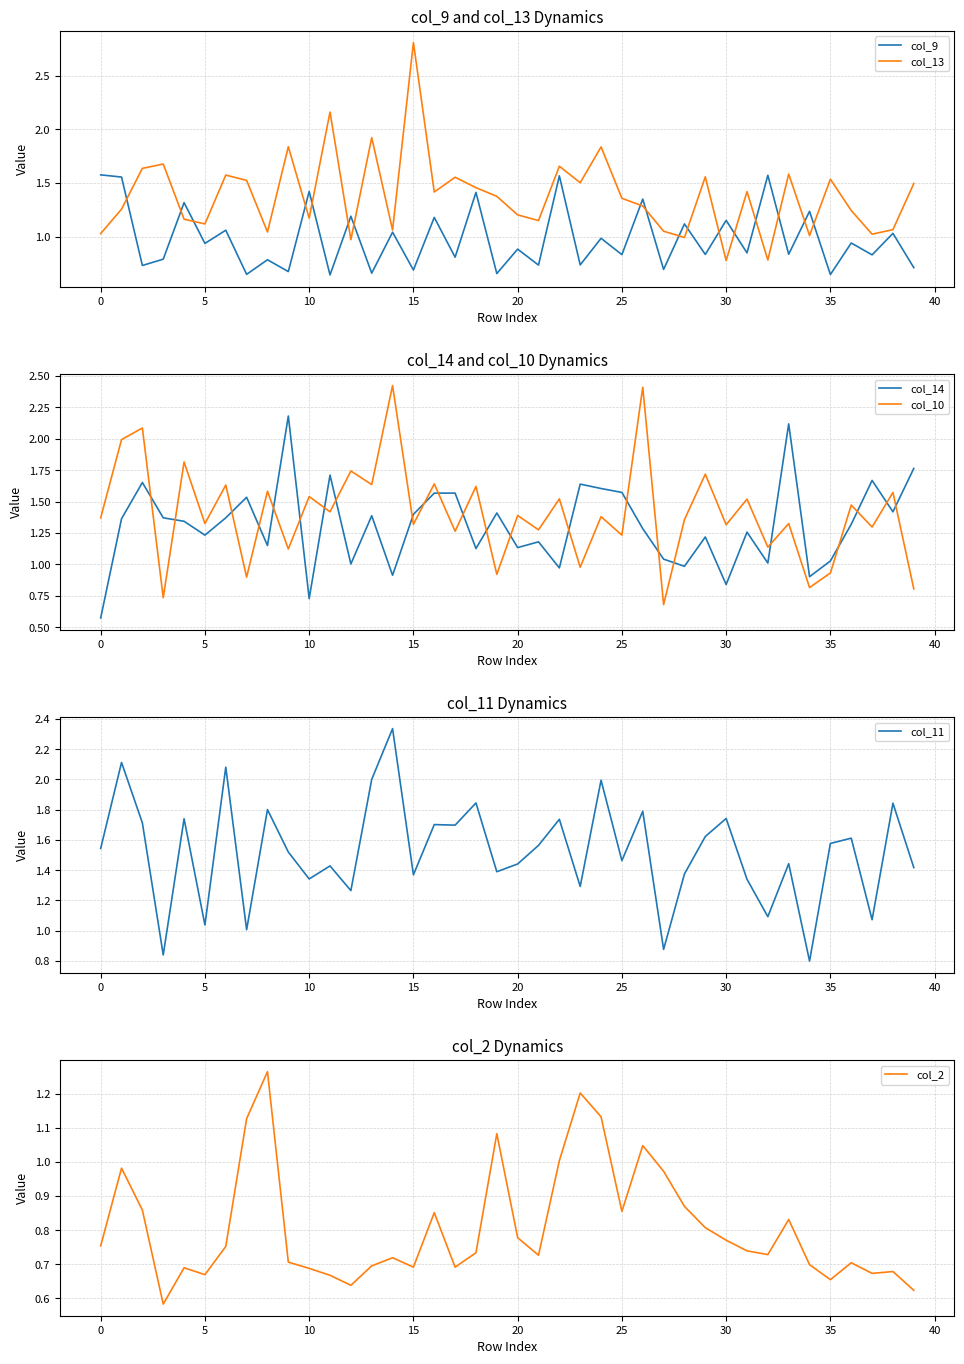

Which category has the highest value in the col_13 series?

15